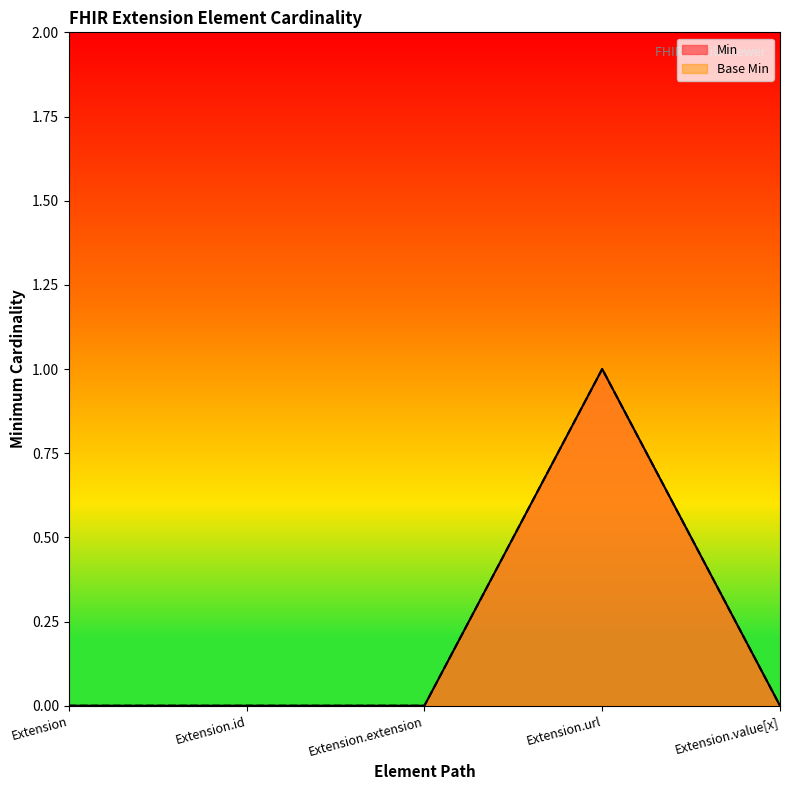

What is the label of the 1st point from the left?

Extension